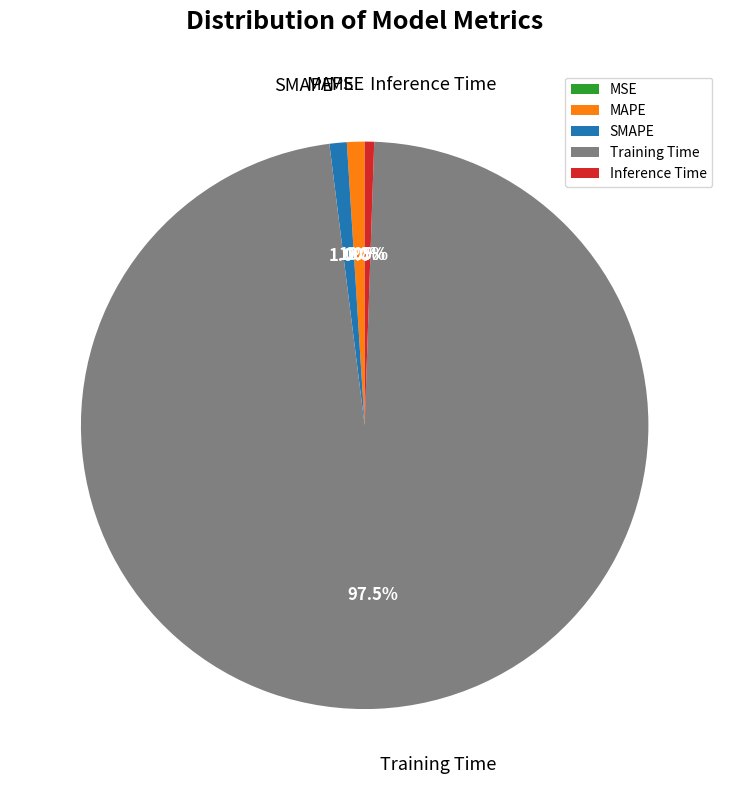

Do MAPE and SMAPE together represent more than half of the pie?

No